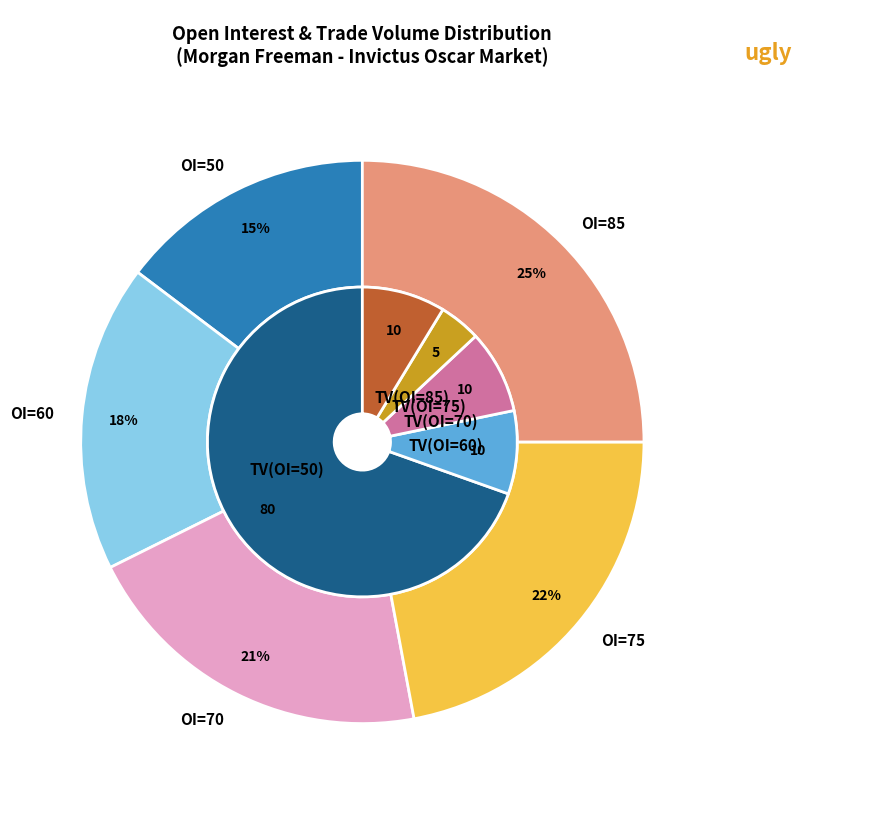

To the nearest percent, what portion does 60 represent?

9%